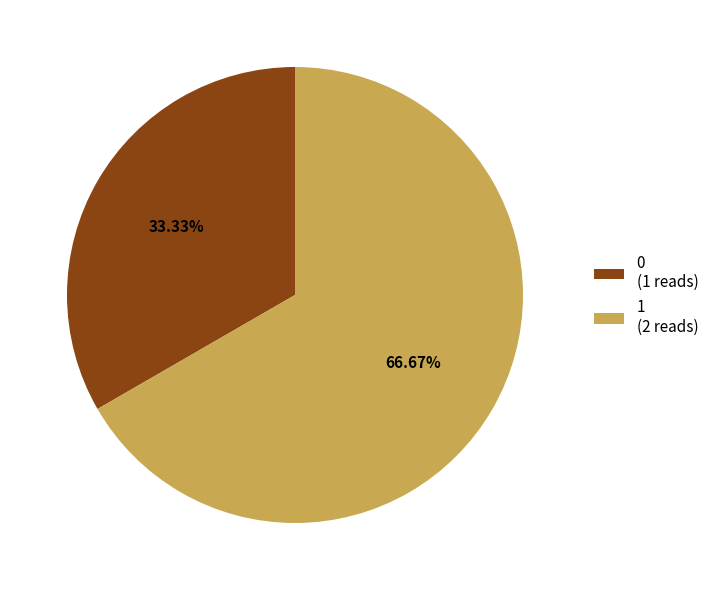

How many slices are in this pie chart?

2